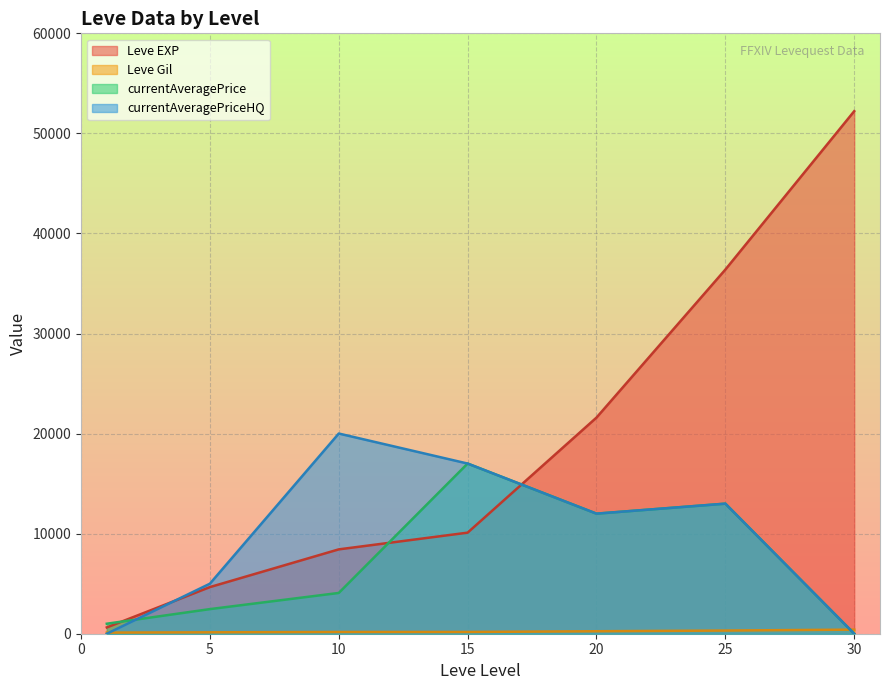

How many intersections are there between currentAveragePriceHQ and currentAveragePrice?

1